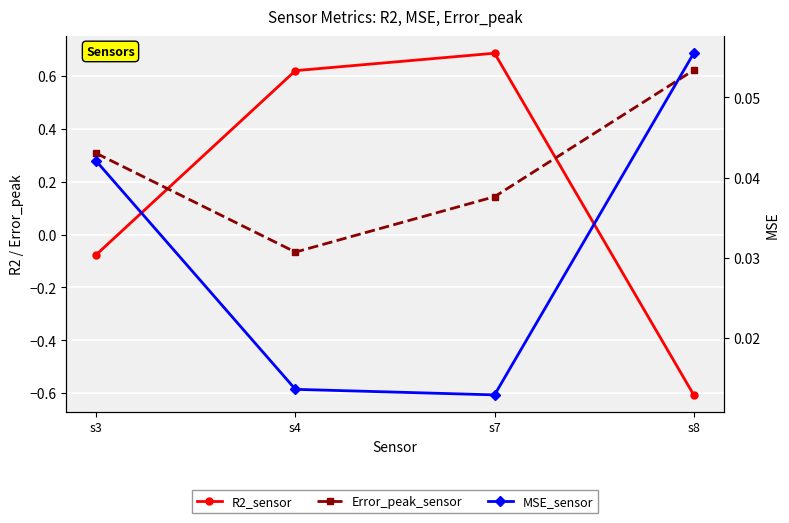

Is it true that Error_peak_sensor equals 0.1 at s7?

True